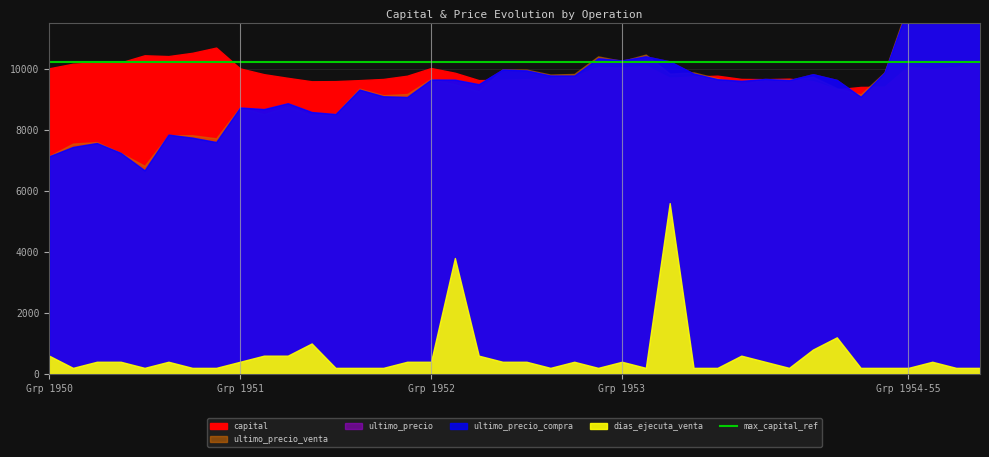

What is the minimum value for ultimo_precio?

16.7